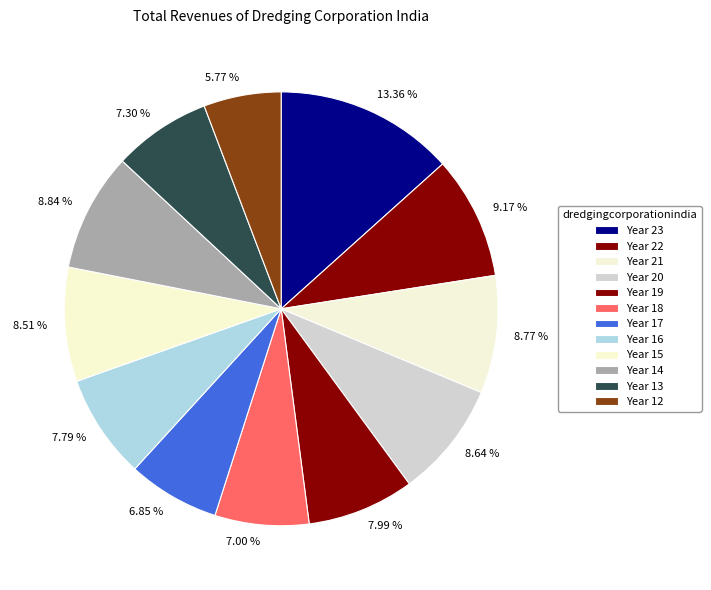

Approximately how many times larger is the value at 7.99 % compared to 8.77 %?

0.9